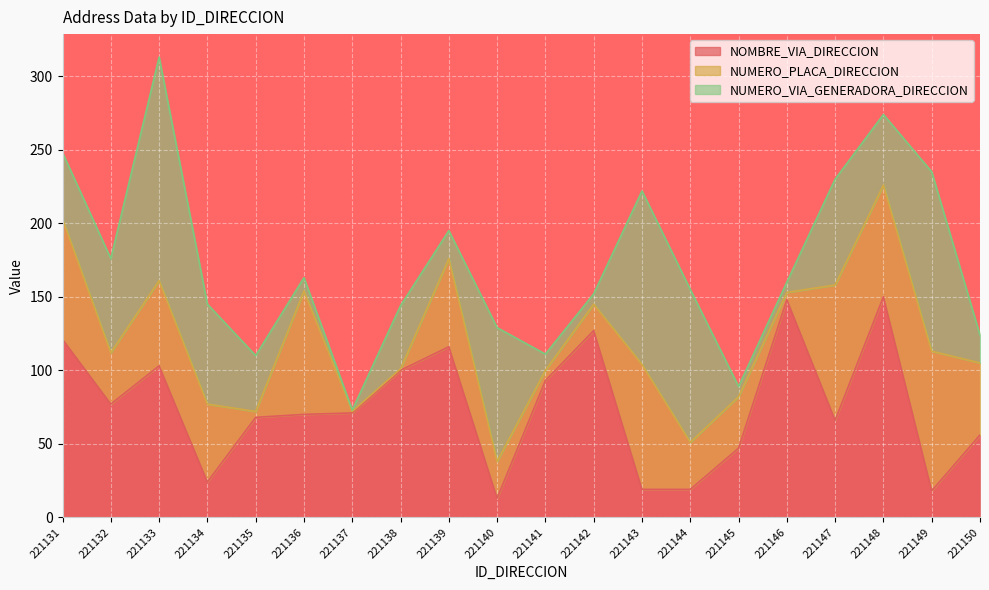

Rank the series by their maximum value, from highest to lowest.

NUMERO_VIA_GENERADORA_DIRECCION, NOMBRE_VIA_DIRECCION, NUMERO_PLACA_DIRECCION